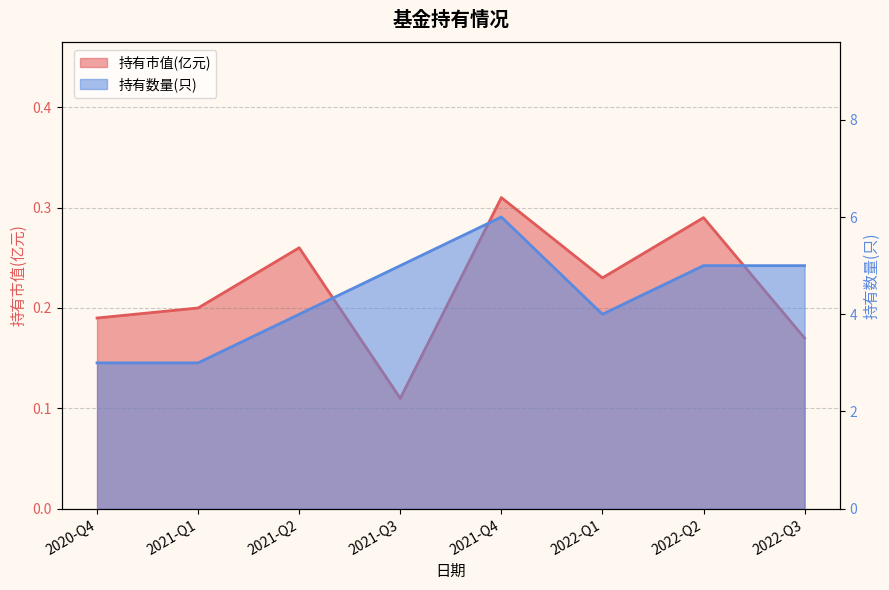

Reading left to right, transcribe all the data shown in this chart.

持有市值(亿元): 0.2	0.2	0.3	0.1	0.3	0.2	0.3	0.2
持有数量(只): 3.0	3.0	4.0	5.0	6.0	4.0	5.0	5.0